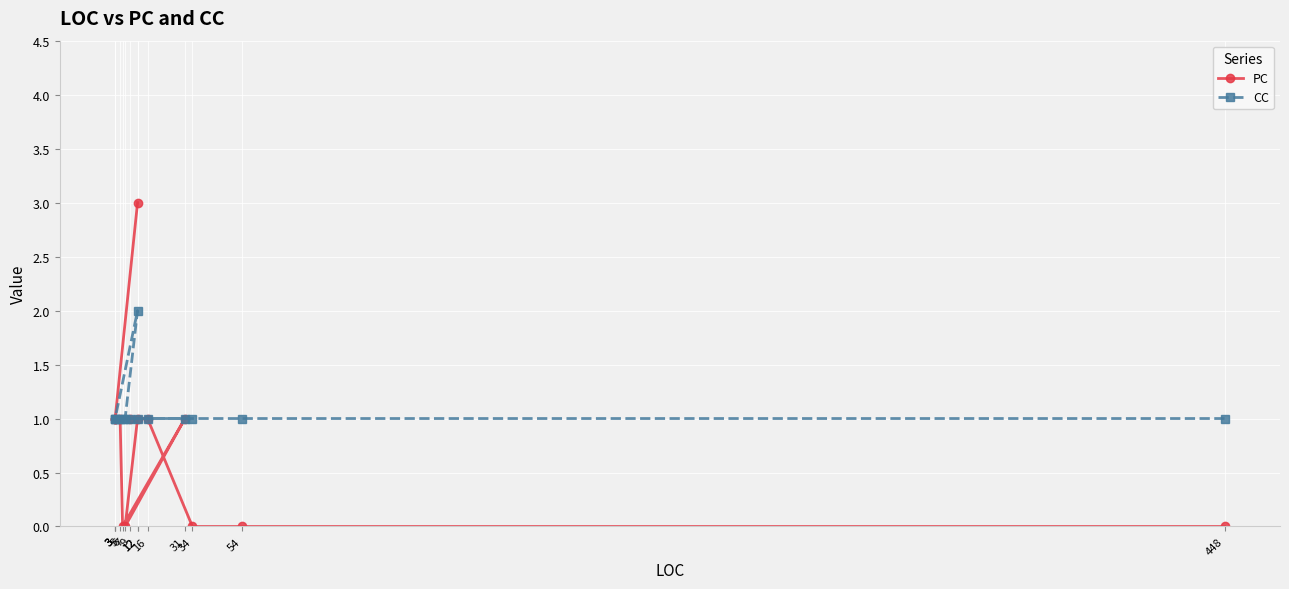

What is the total value across all series at 3?

2